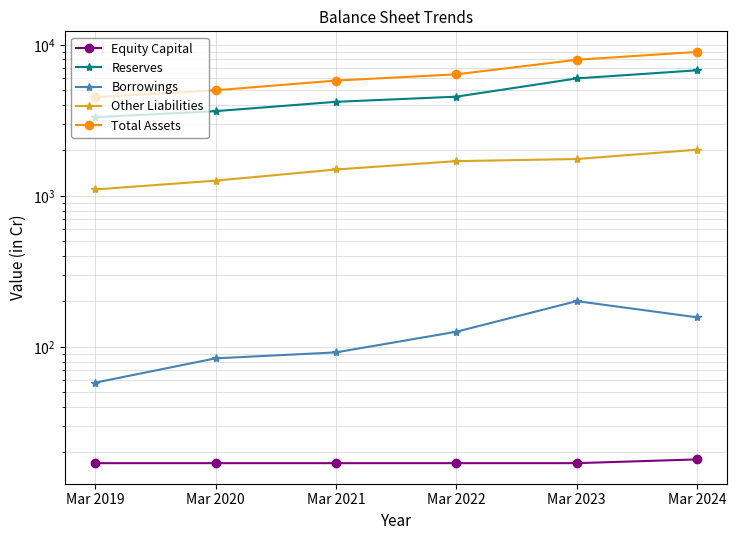

Where is Equity Capital nearest to the value 17?

Mar 2019